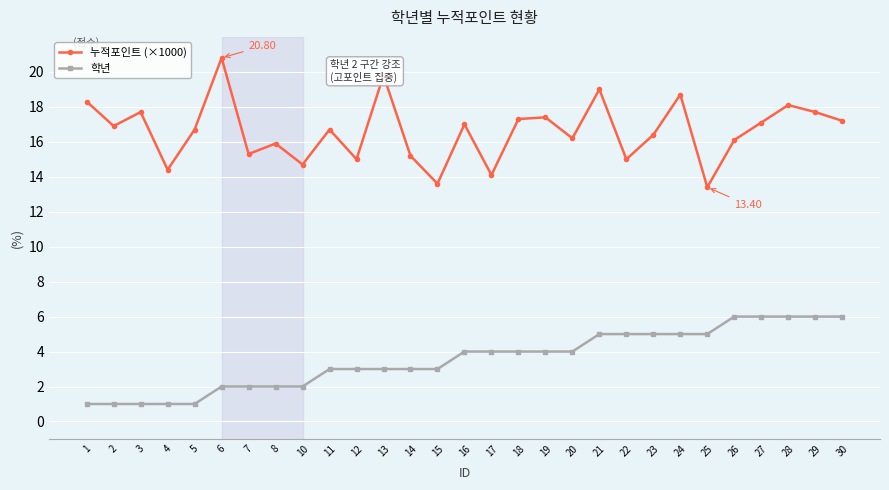

Which series changed the most between 6 and 28?

학년